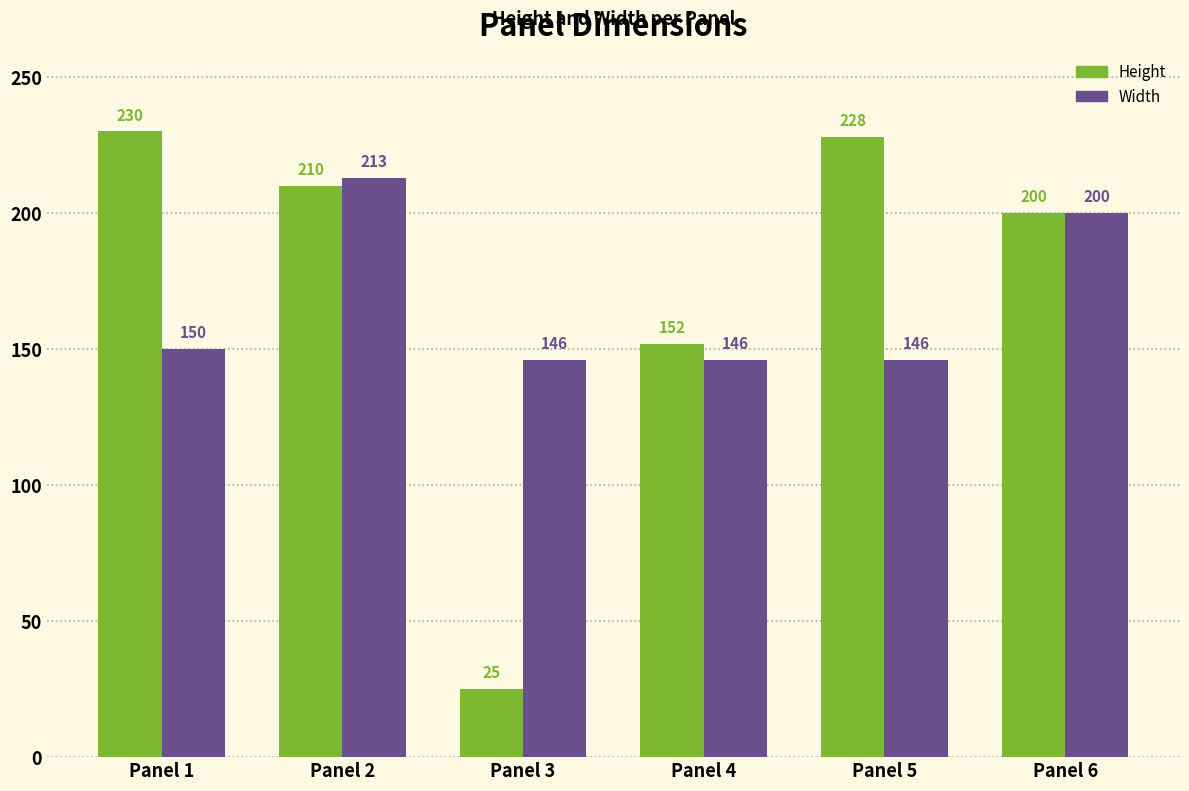

What is the difference between the maximum and minimum values in the Width series?

67